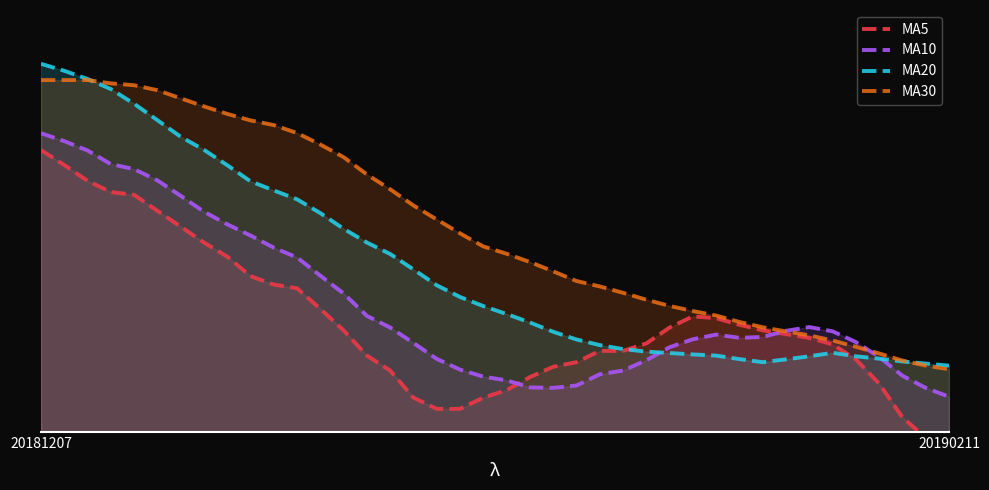

True or false: MA5 has a value of 2.0 at 15.

False